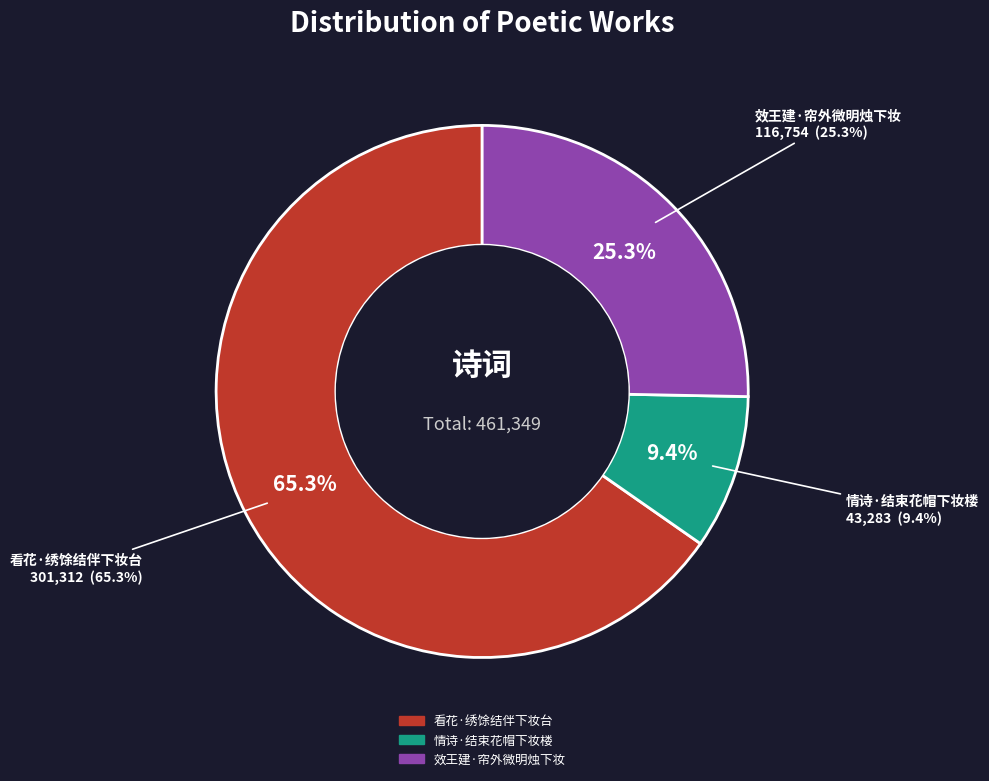

Count the number of slices in the pie.

3